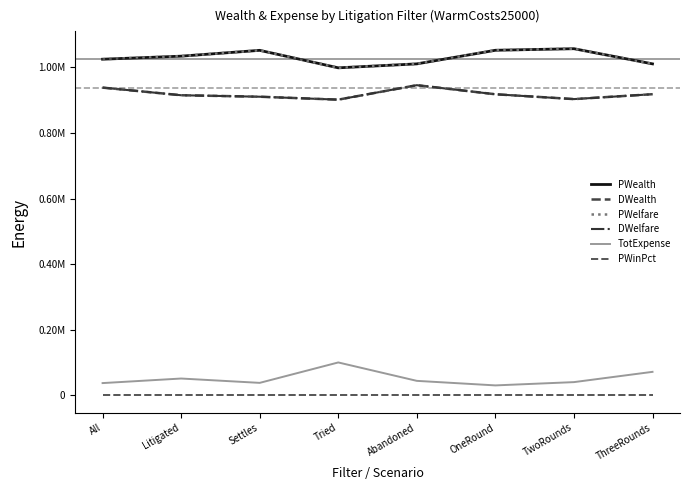

Reading right to left, extract all data points from this chart.

PWealth: 1010600.0	1056850.0	1052090.0	1010580.0	998519.0	1051870.0	1034100.0	1024790.0
DWealth: 918066.0	903154.0	917907.0	945564.0	901481.0	910405.0	914929.0	938170.0
PWelfare: 1010600.0	1056850.0	1052090.0	1010580.0	998519.0	1051870.0	1034100.0	1024790.0
DWelfare: 918066.0	903154.0	917907.0	945564.0	901481.0	910405.0	914929.0	938170.0
TotExpense: 71336.0	40000.0	30000.0	43853.0	100000.0	37726.0	50967.0	37043.0
PWinPct: 0.5	0.5	0.5	0.5	0.5	0.5	0.5	0.5